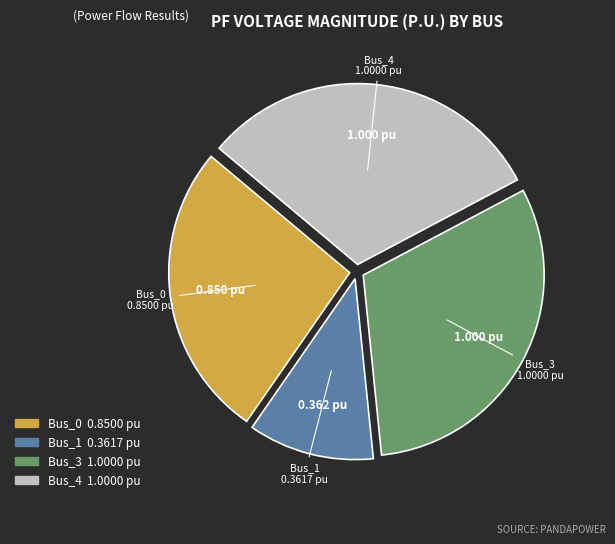

Does Bus_3 represent more than half of the total?

No